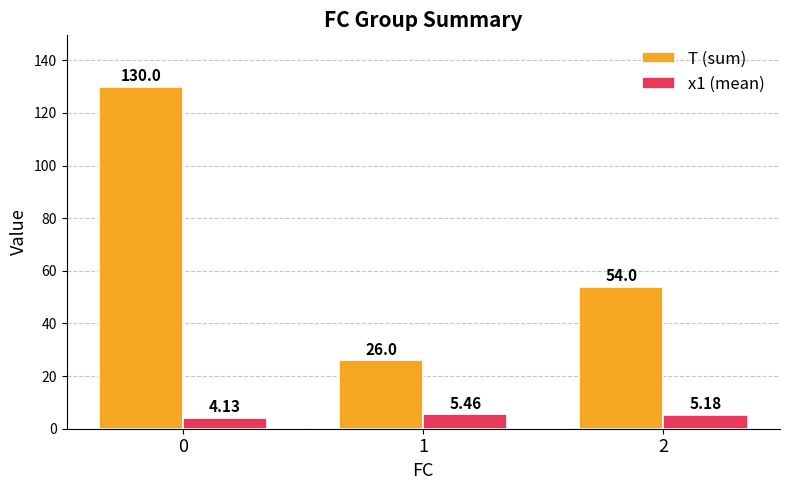

Is the value of T (sum) at 0 greater than the value of x1 (mean) at 2?

Yes